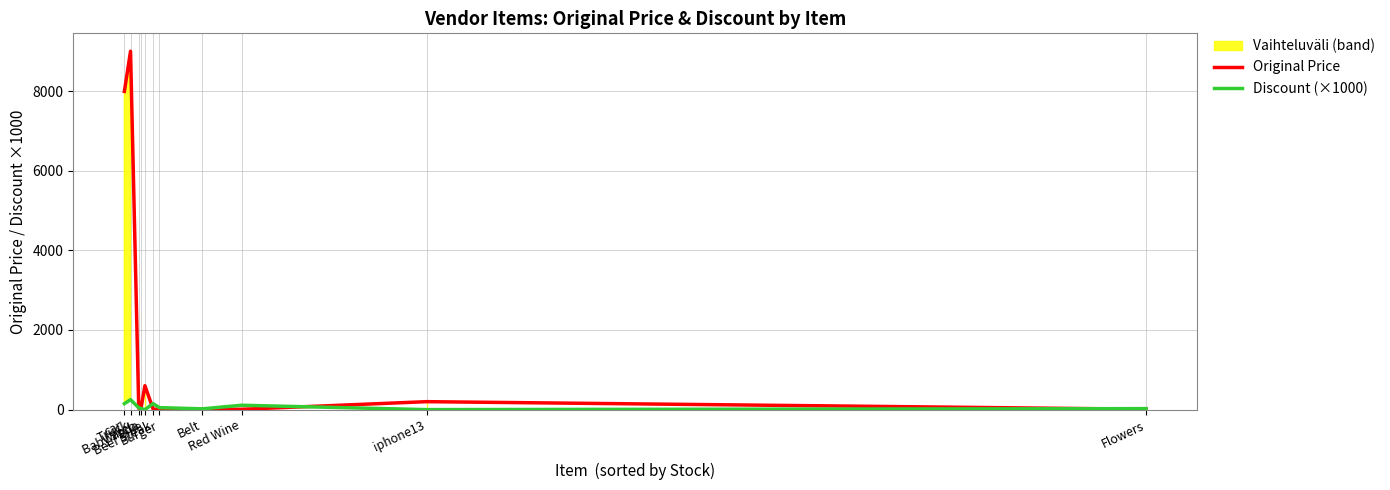

What is the spread (max minus min) of values at Burger?

45.0